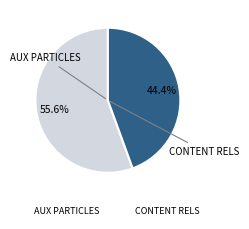

Rank the categories by value from lowest to highest.

CONTENT RELS, AUX PARTICLES